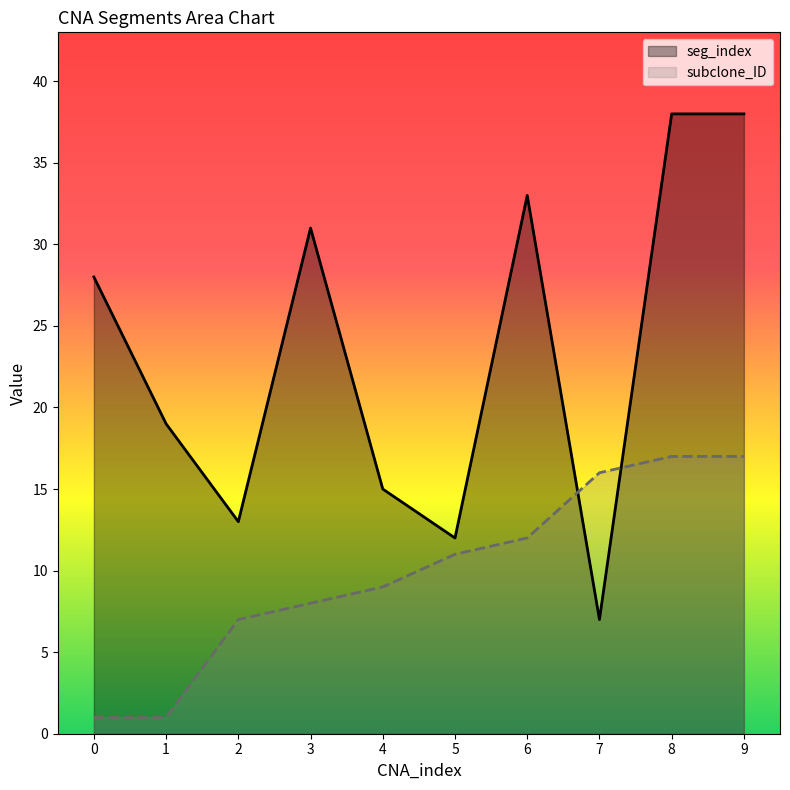

The seg_index series shows 28 at 0. True or false?

True